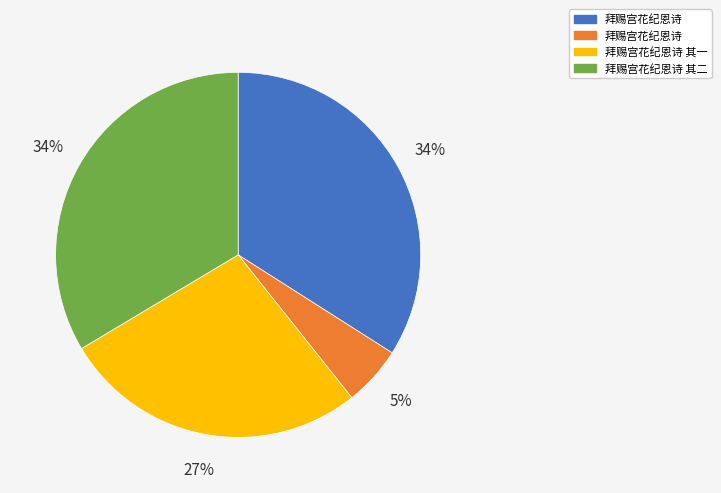

Is there any slice that represents more than half of the pie?

No